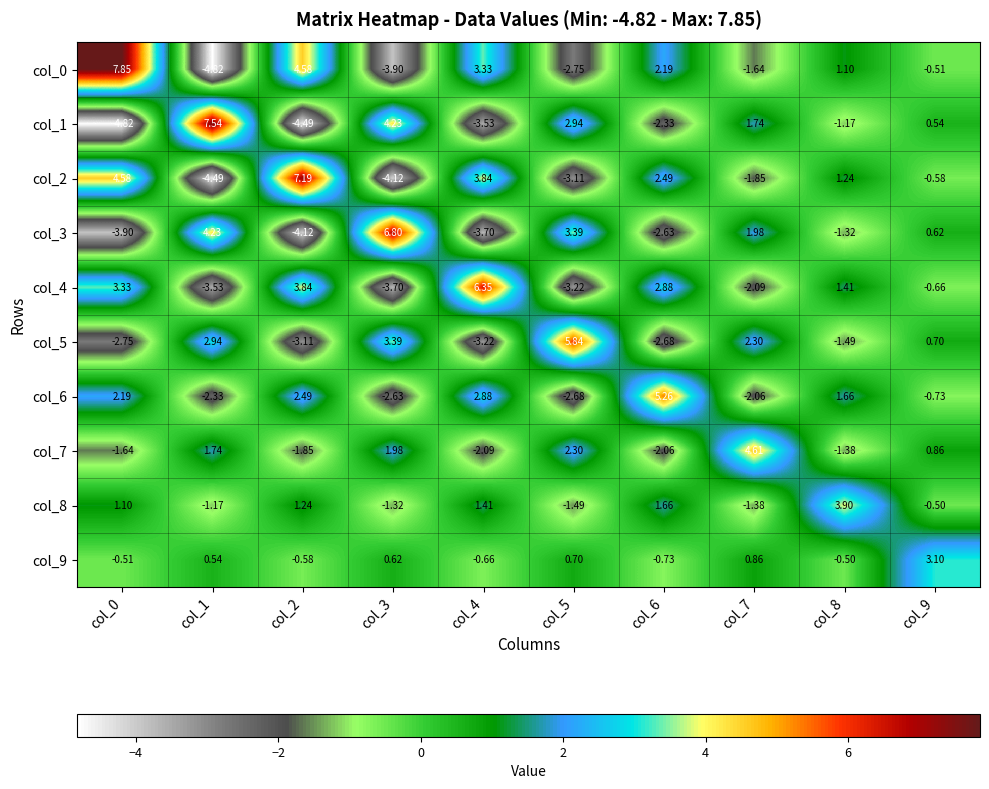

Is the value of col_0 at col_6 greater than the value of col_8 at col_1?

Yes